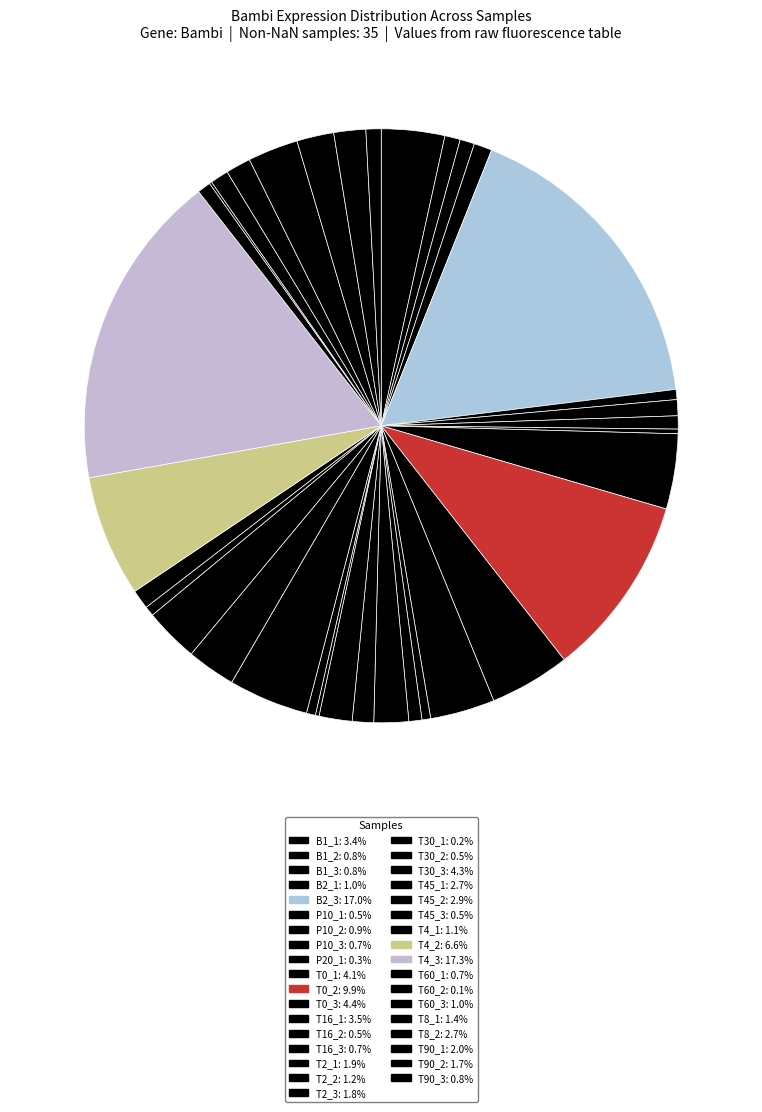

Is there a majority slice in this chart?

No